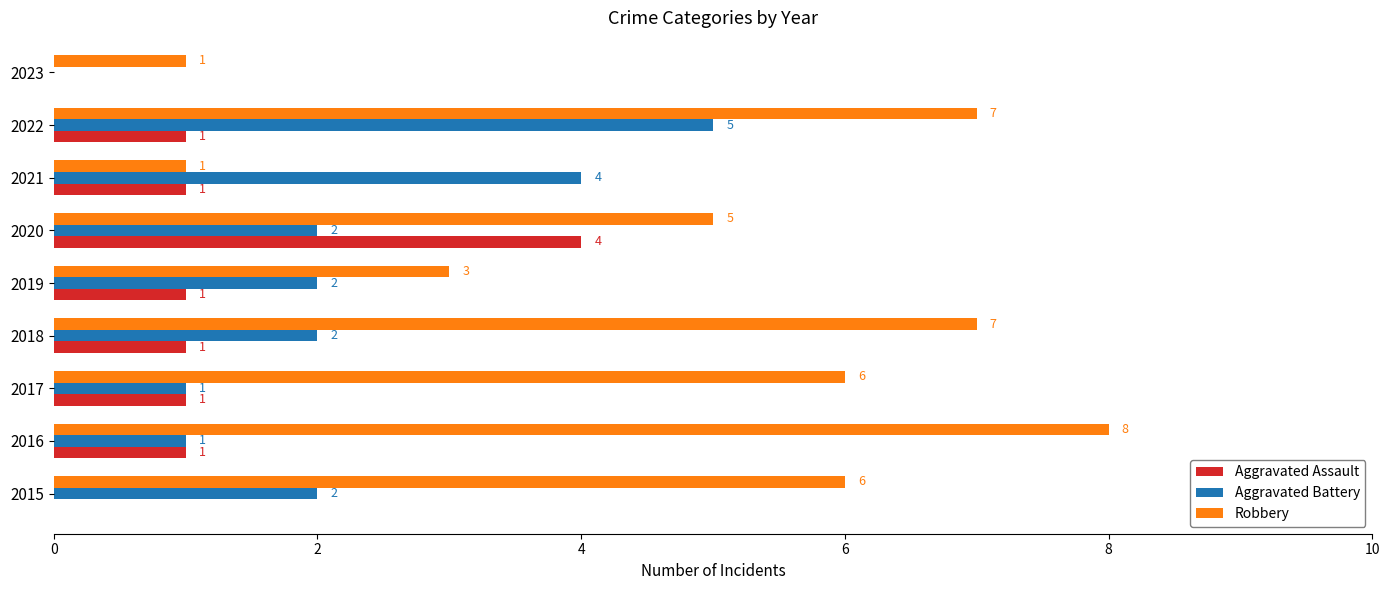

Which series has the largest total across all categories?

Robbery